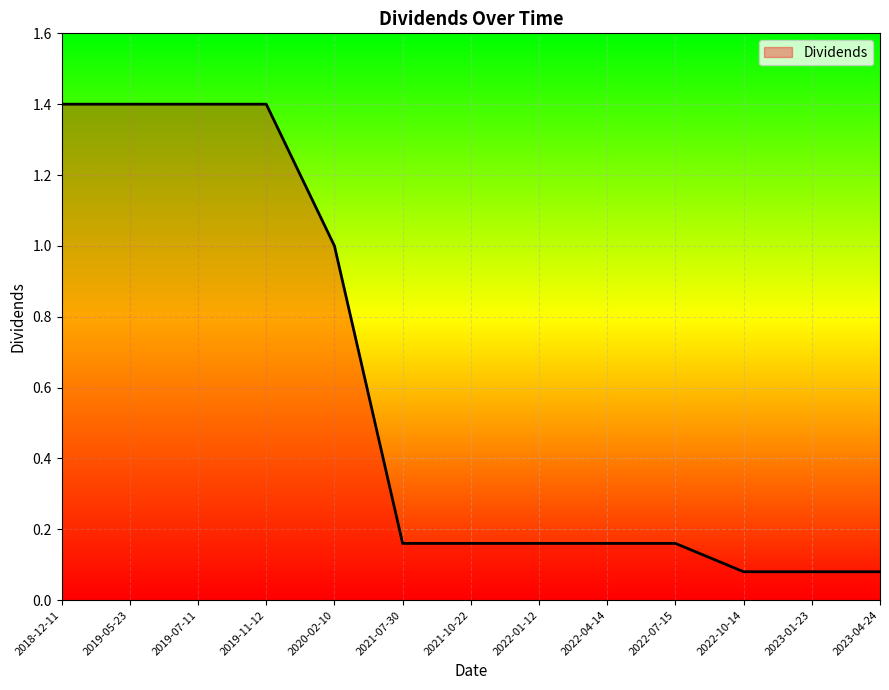

What position from the left is 2023-04-24?

13